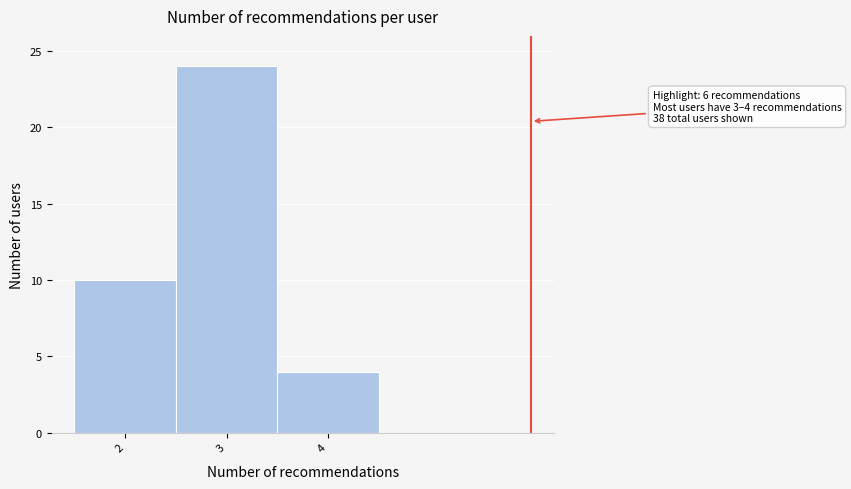

Which range on the x-axis has the tallest bar?

2.5 to 3.5